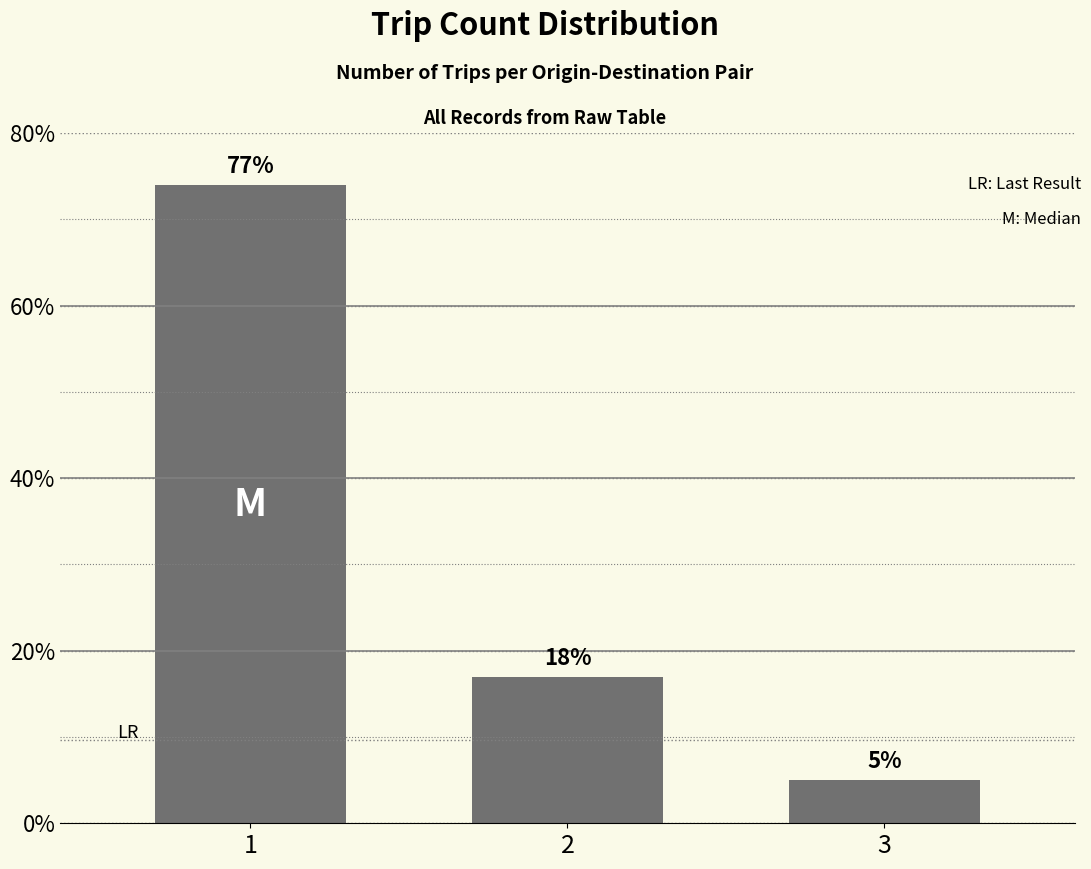

True or false: the data shows 5 at 3.

True